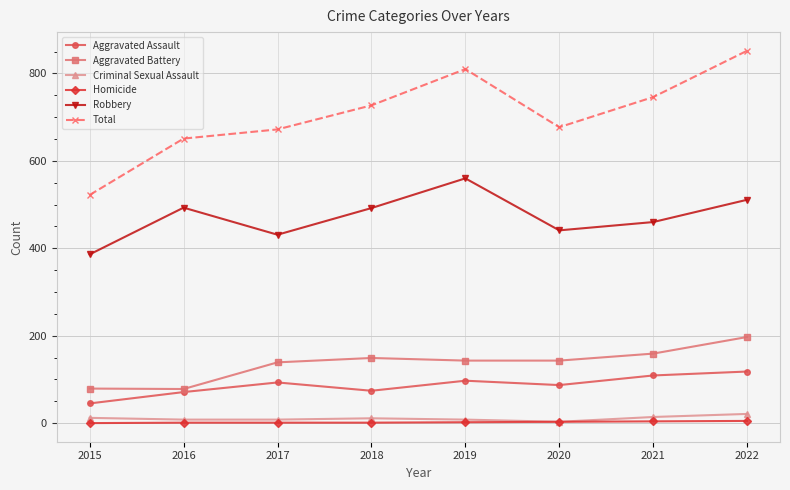

What is the difference between the maximum and minimum values in the Criminal Sexual Assault series?

18